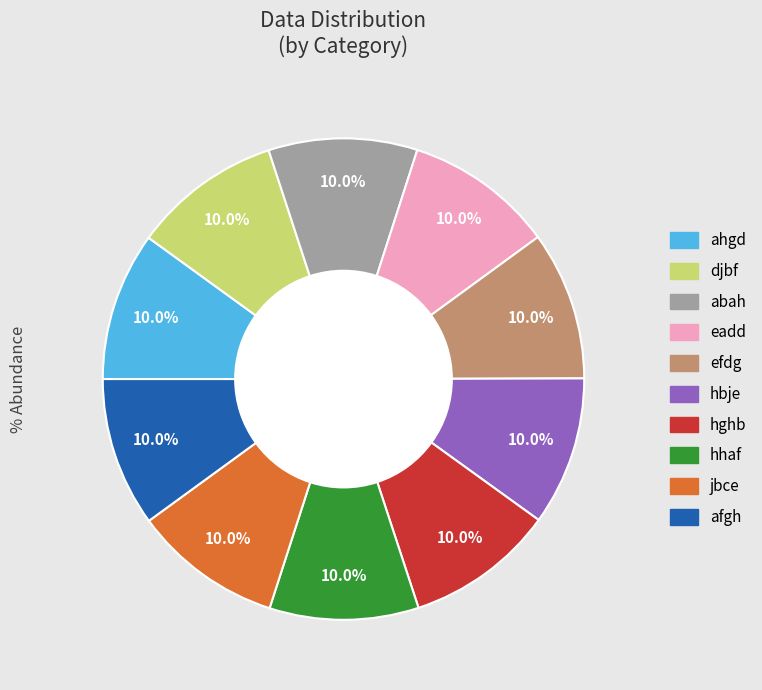

Is there any slice that represents more than half of the pie?

No